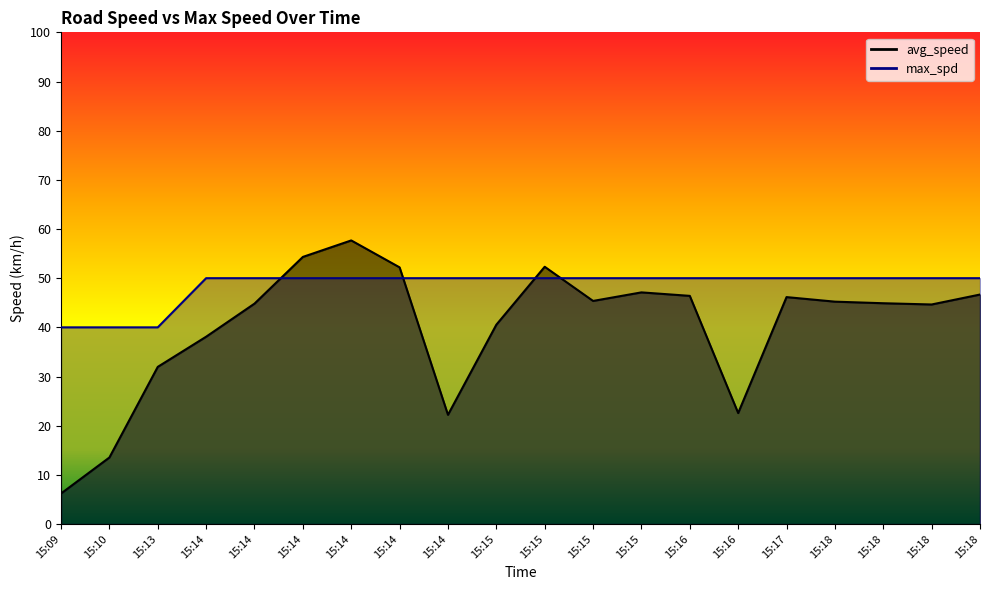

Rank the series at 15:16 from lowest to highest value.

avg_speed, max_spd